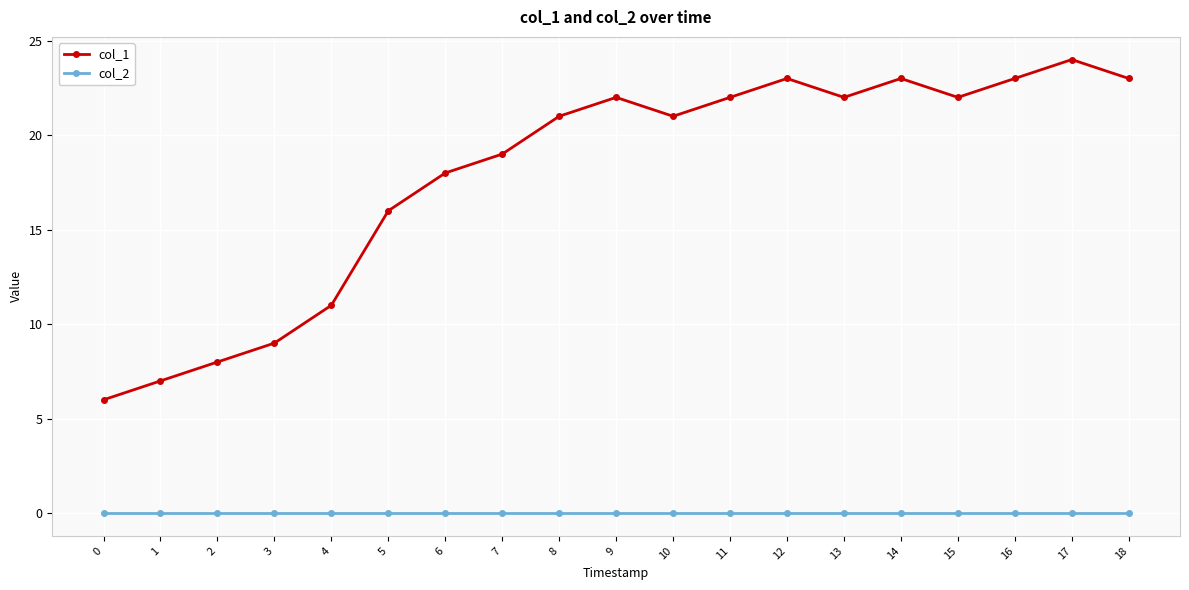

Reading left to right, what are all the values shown in this chart?

col_1: 0=6	1=7	2=8	3=9	4=11	5=16	6=18	7=19	8=21	9=22	10=21	11=22	12=23	13=22	14=23	15=22	16=23	17=24	18=23
col_2: 0=0	1=0	2=0	3=0	4=0	5=0	6=0	7=0	8=0	9=0	10=0	11=0	12=0	13=0	14=0	15=0	16=0	17=0	18=0